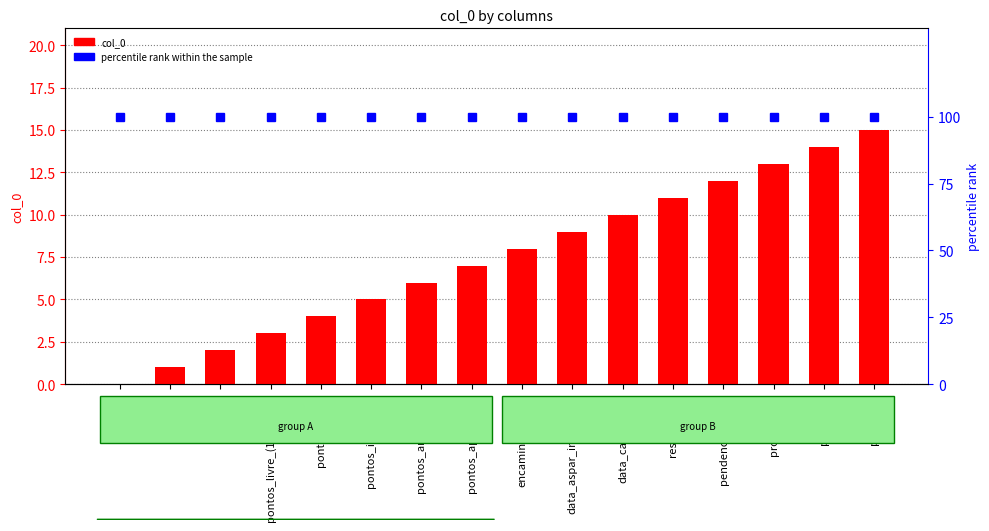

Rank the categories by percentile rank within the sample value from lowest to highest.

processo, emenda, valor, pontos_livre_(18_meses, pontos_gesac, pontos_indicados, pontos_analisados, pontos_aprovados, encaminhamento, data_aspar_informada, data_cadastrado, responsavel, pendencia_28/12, proponente, prop_pk1, prop_pk2